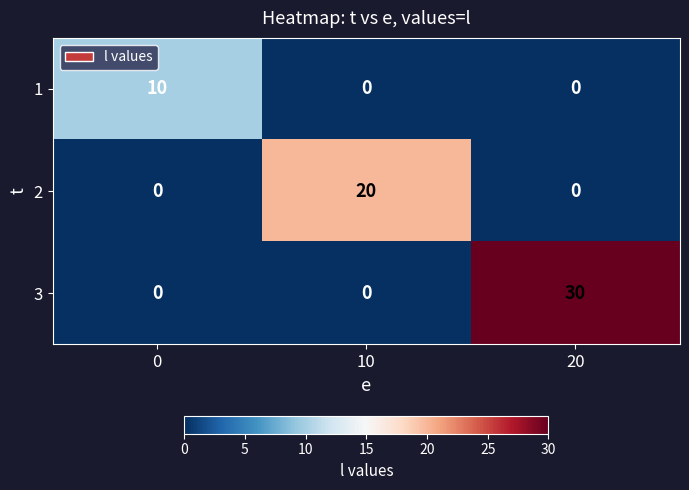

List the series in order of their overall mean, highest first.

3, 2, 1